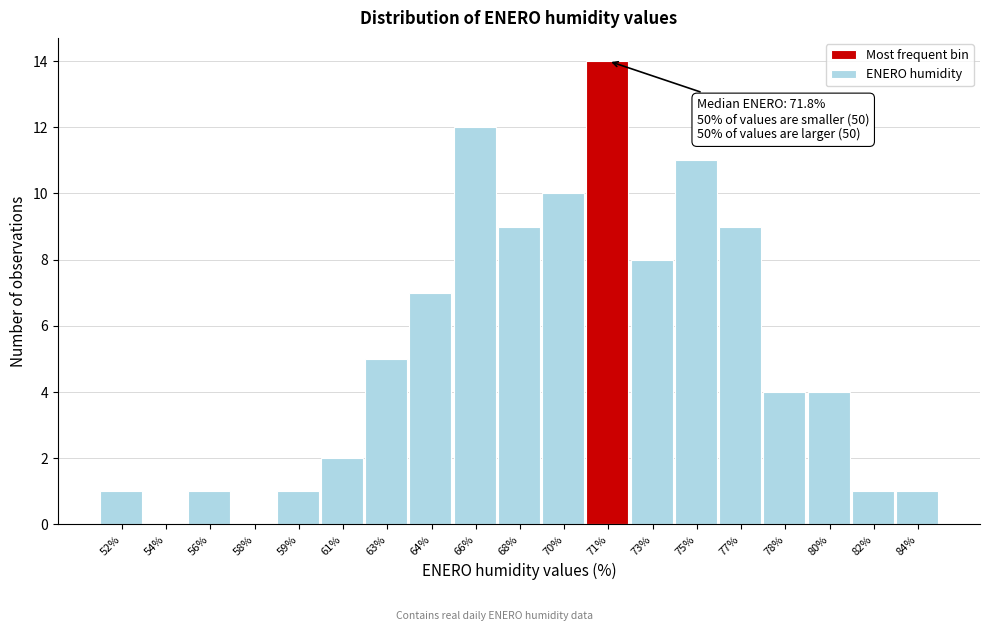

Reading right to left, transcribe all the data shown in this chart.

84%=1	82%=1	80%=4	78%=4	77%=9	75%=11	73%=8	71%=14	70%=10	68%=9	66%=12	64%=7	63%=5	61%=2	59%=1	58%=0	56%=1	54%=0	52%=1